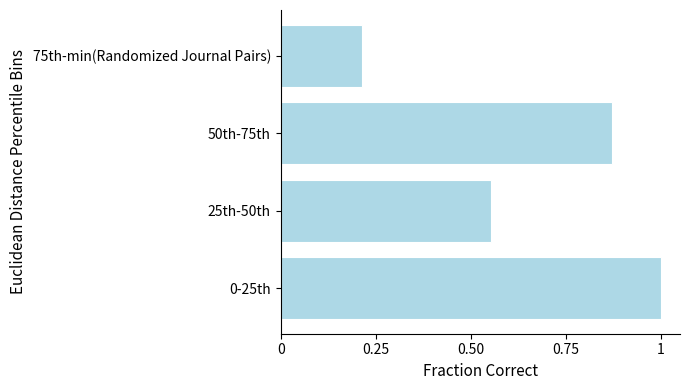

What is the sum of all values?

2.6